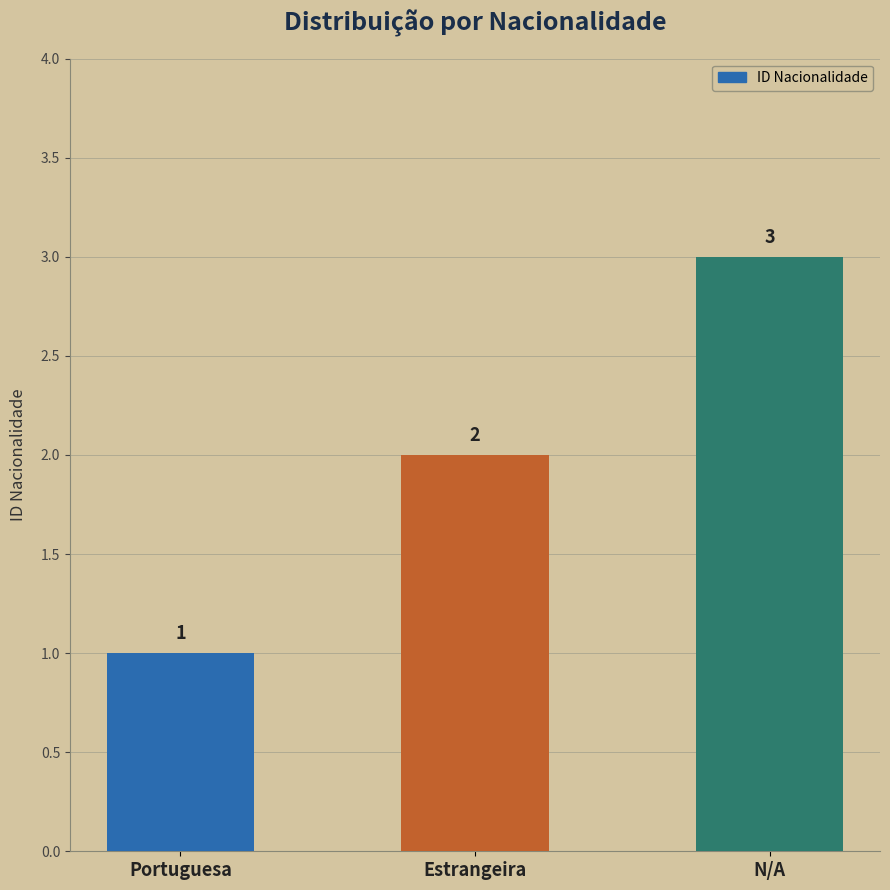

Which label corresponds to the largest value in the chart?

N/A